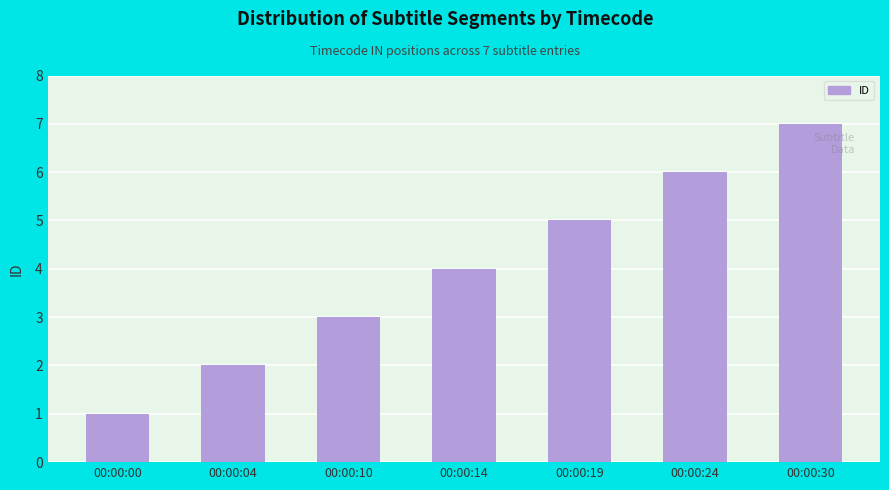

Are the bars horizontal?

No